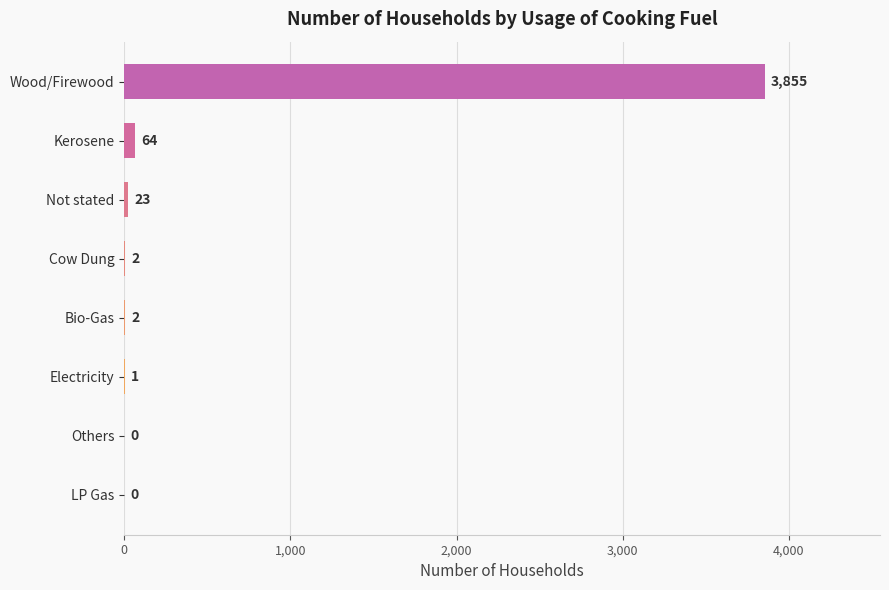

Where is the data nearest to the value 1927?

Kerosene